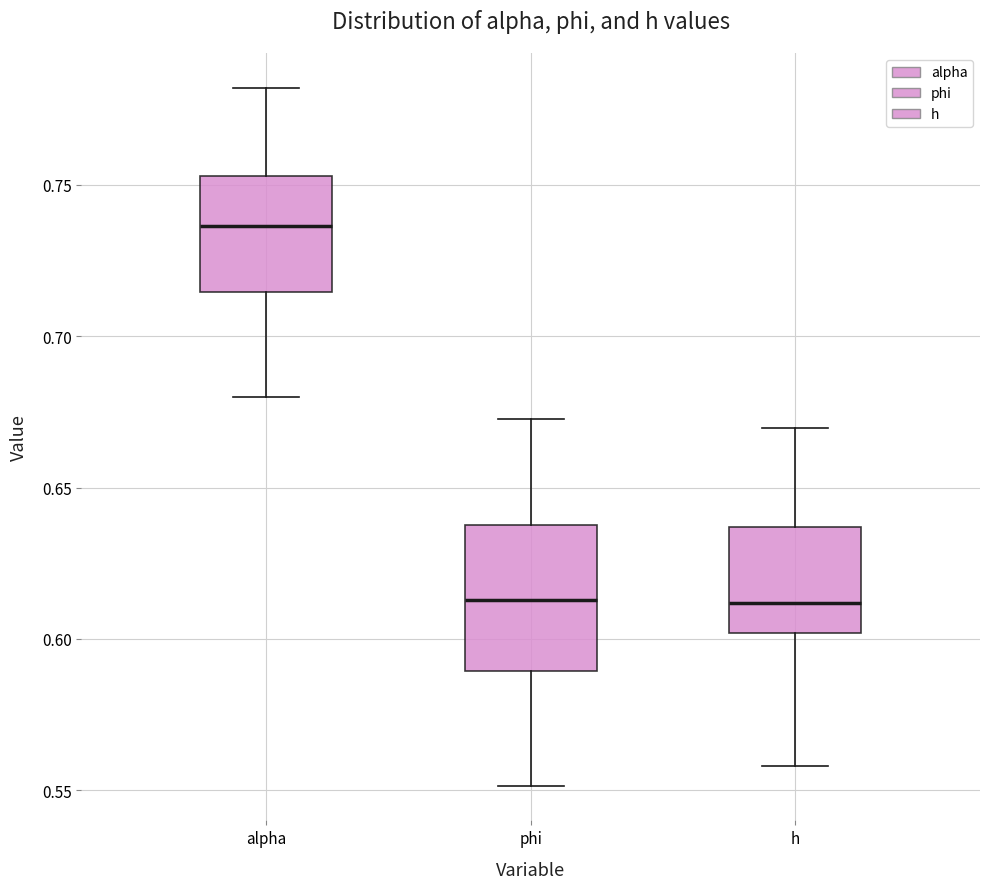

Where does the upper whisker of the box for h end on the y-axis? The values are not printed on the chart, so give them approximately, as read against the axis.

0.670